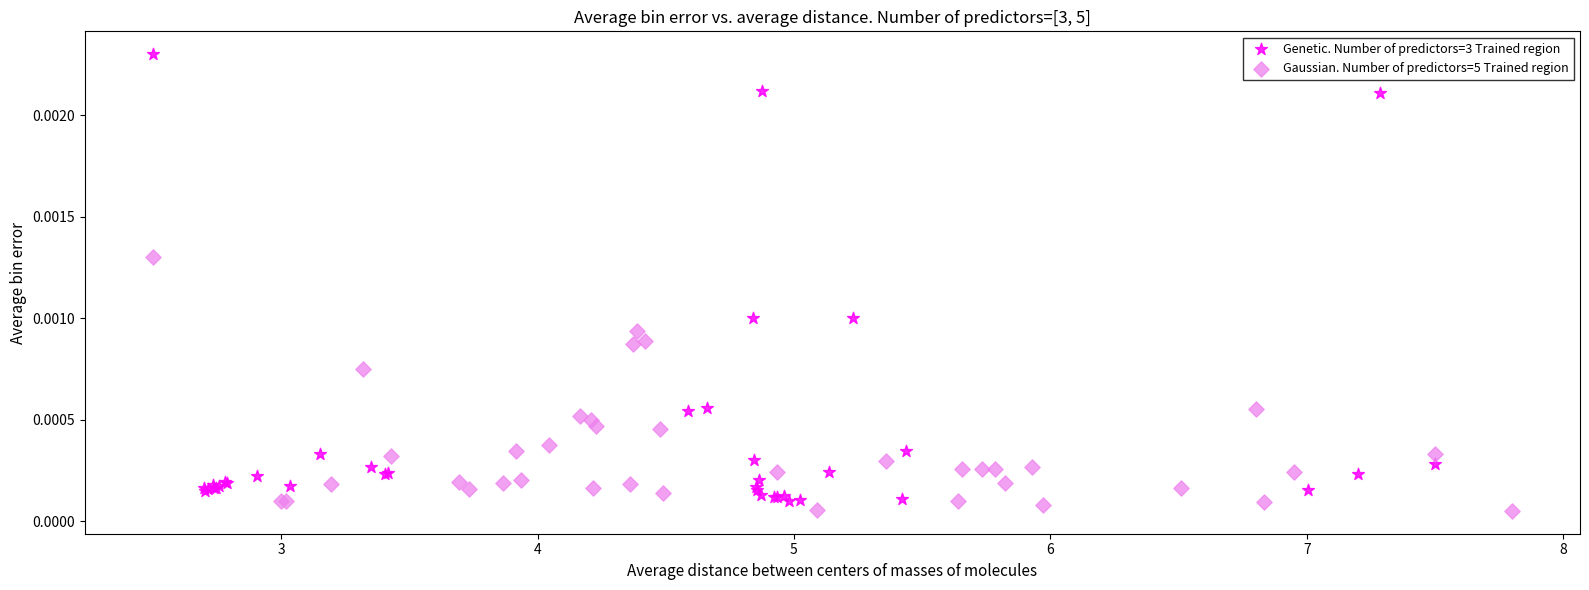

Which series has the largest Y range (max minus min)?

Genetic. Number of predictors=3 Trained region